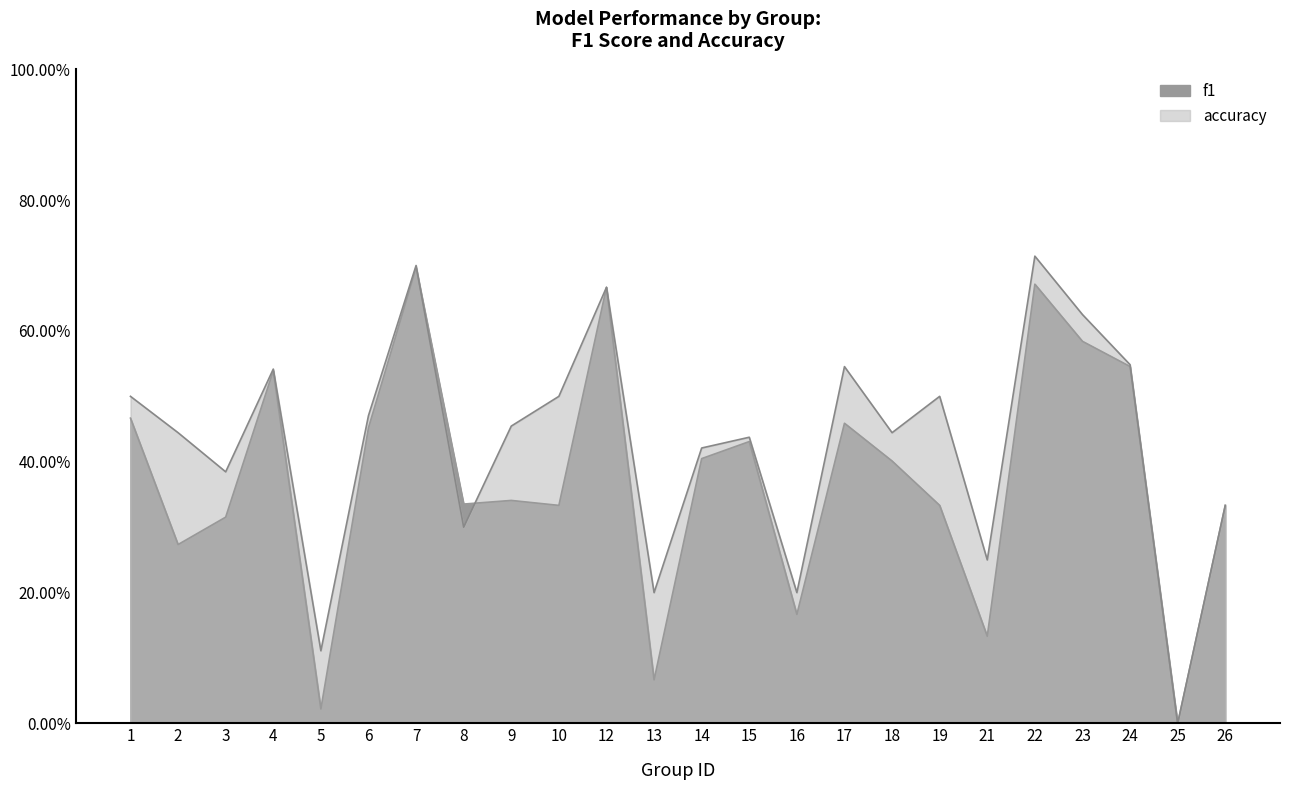

How many interior local valleys does the accuracy series have?

8